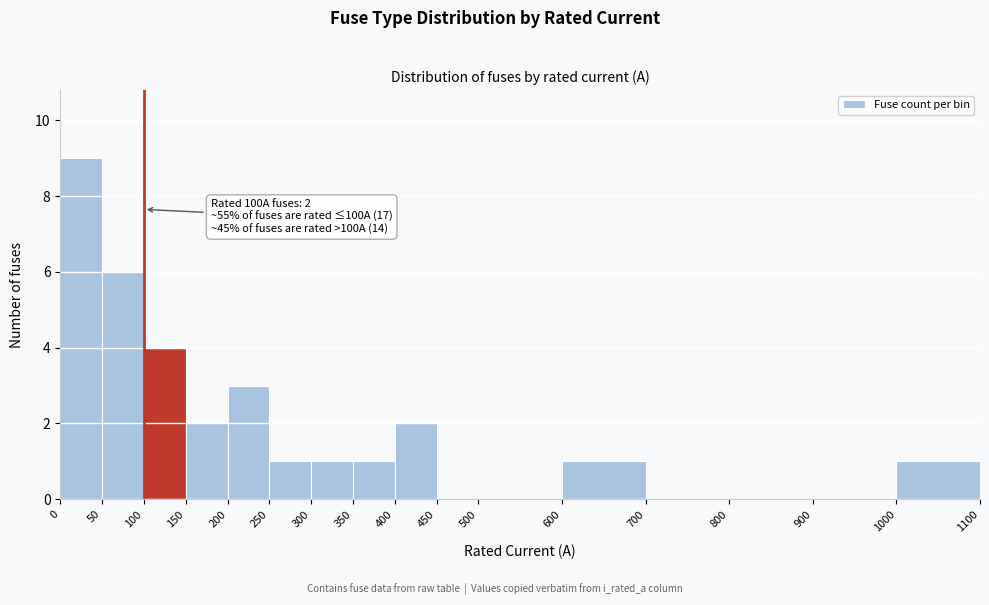

Over which range of the x-axis is the bar tallest?

0 to 50